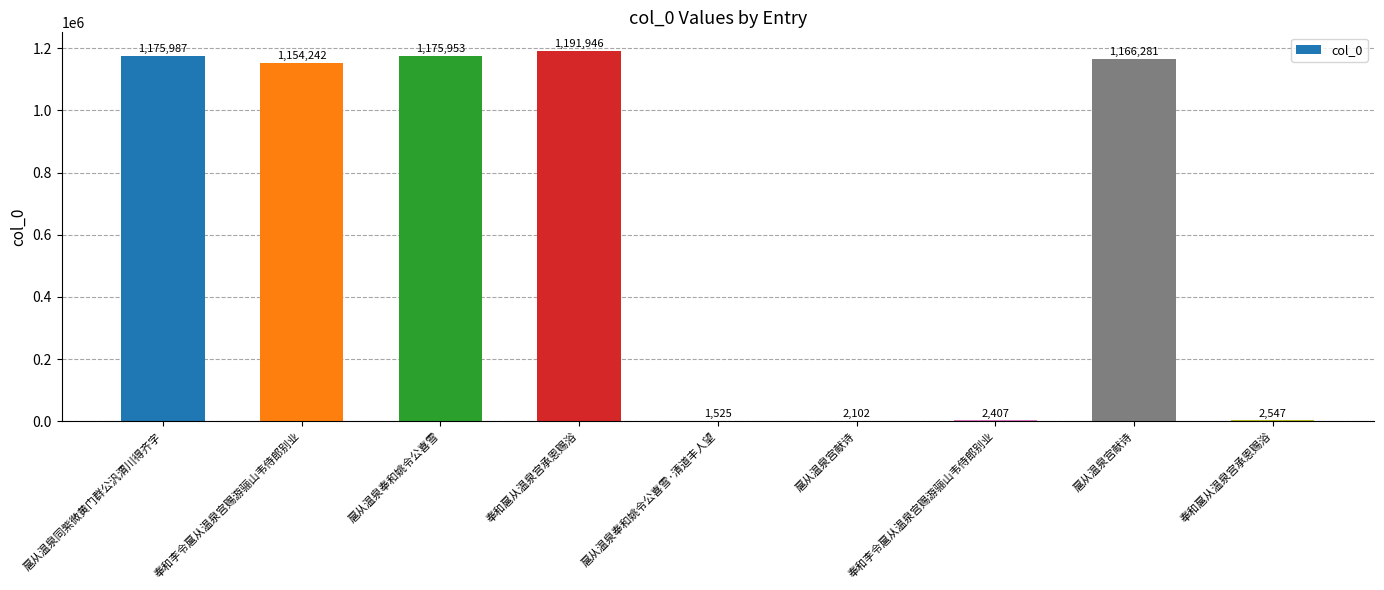

List the labels in order of value, largest first.

奉和扈从温泉宫承恩赐浴, 扈从温泉同紫微黄门群公汎渭川得齐字, 扈从温泉奉和姚令公喜雪, 扈从温泉宫献诗, 奉和李令扈从温泉宫赐游骊山韦侍郎别业, 奉和扈从温泉宫承恩赐浴, 奉和李令扈从温泉宫赐游骊山韦侍郎别业, 扈从温泉宫献诗, 扈从温泉奉和姚令公喜雪·清道丰人望